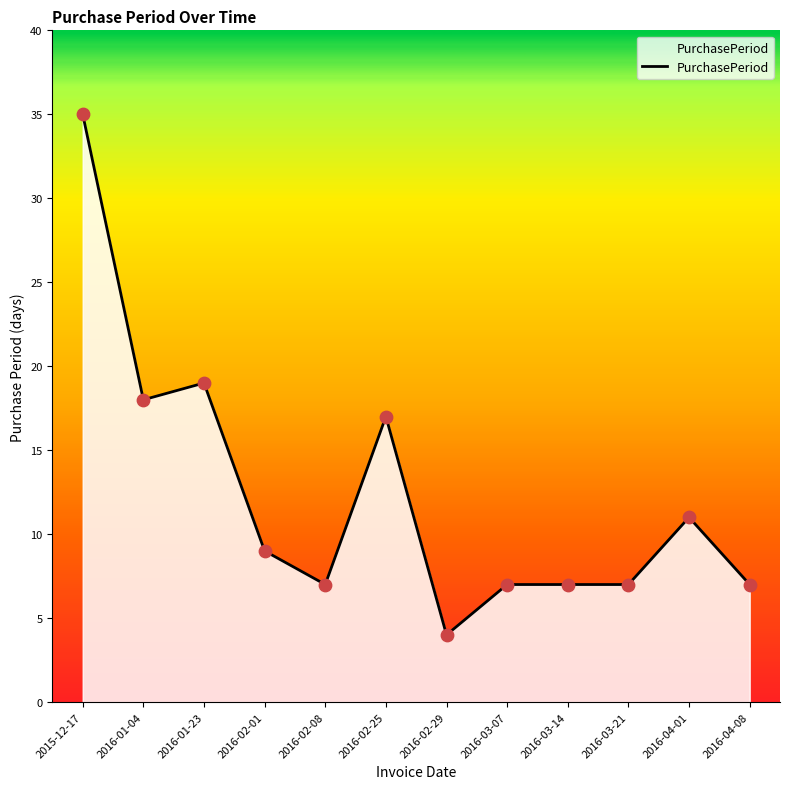

Between 2016-02-29 and 2016-04-08, which is larger?

2016-04-08